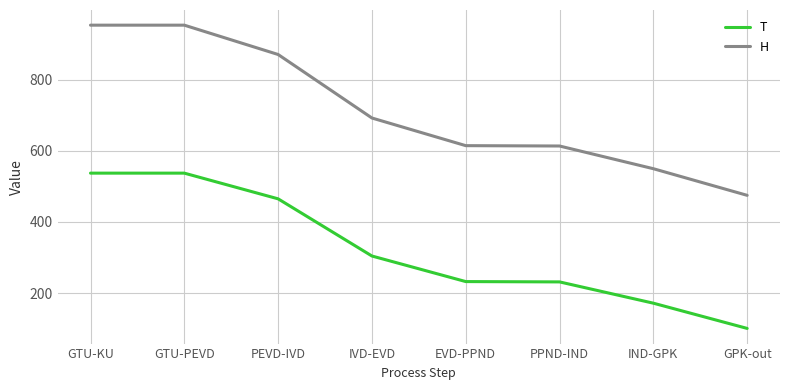

Between PEVD-IVD and PPND-IND, which series saw the biggest shift?

H